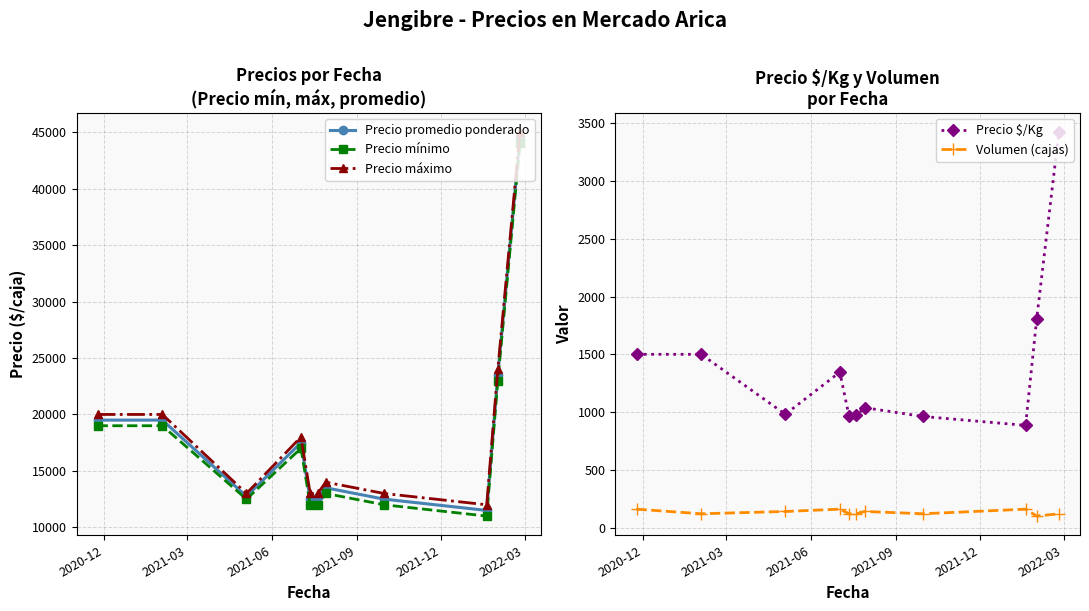

What is the average value of the Volumen (cajas) series?

133